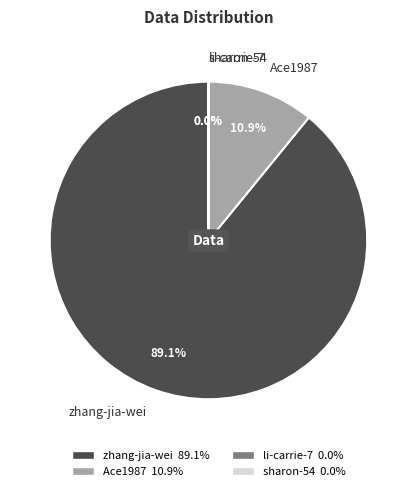

What portion of the pie excludes zhang-jia-wei?

10.9%